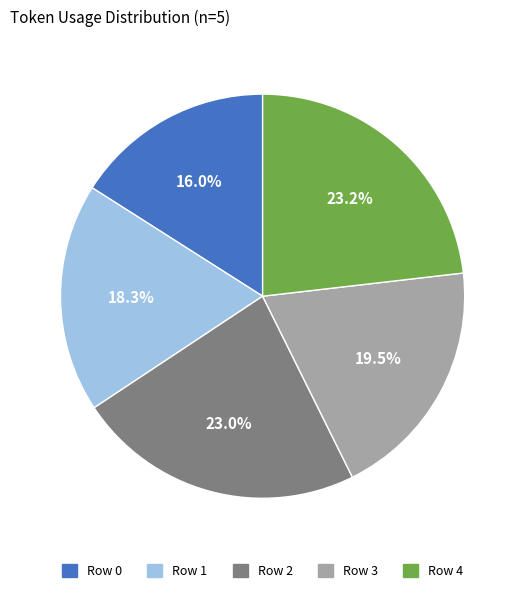

Which slice is the smallest?

Row 0